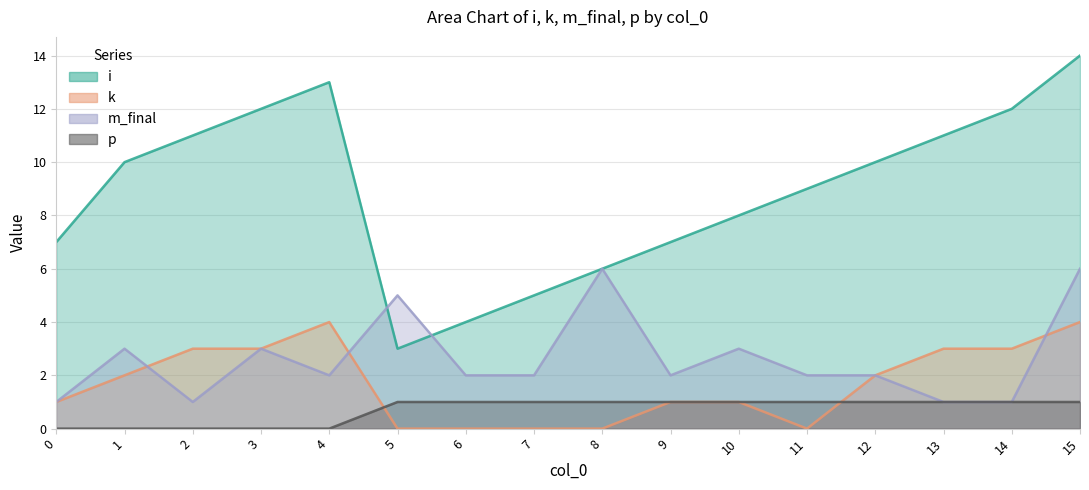

Which series ends up on top after the final intersection of k and p?

k